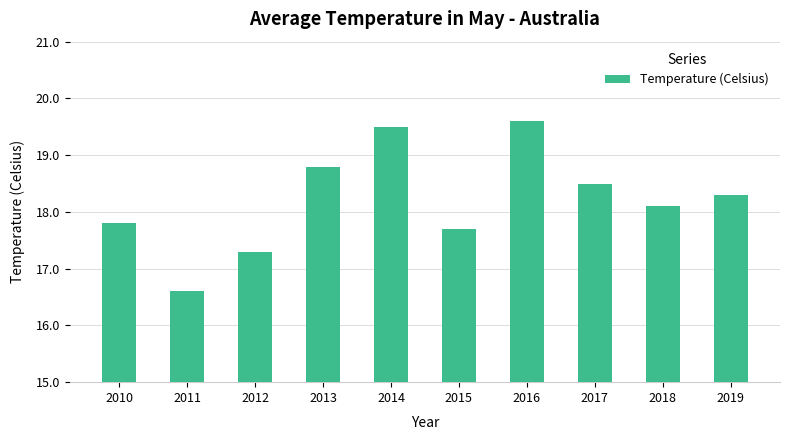

How many bars are there in total?

10